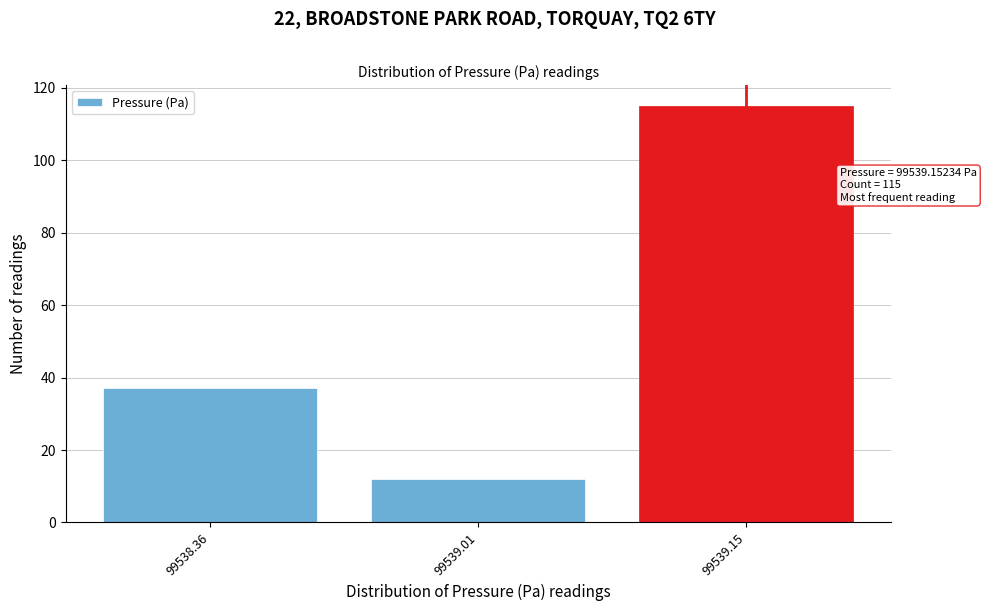

Reading left to right, what are all the values shown in this chart?

37	12	115